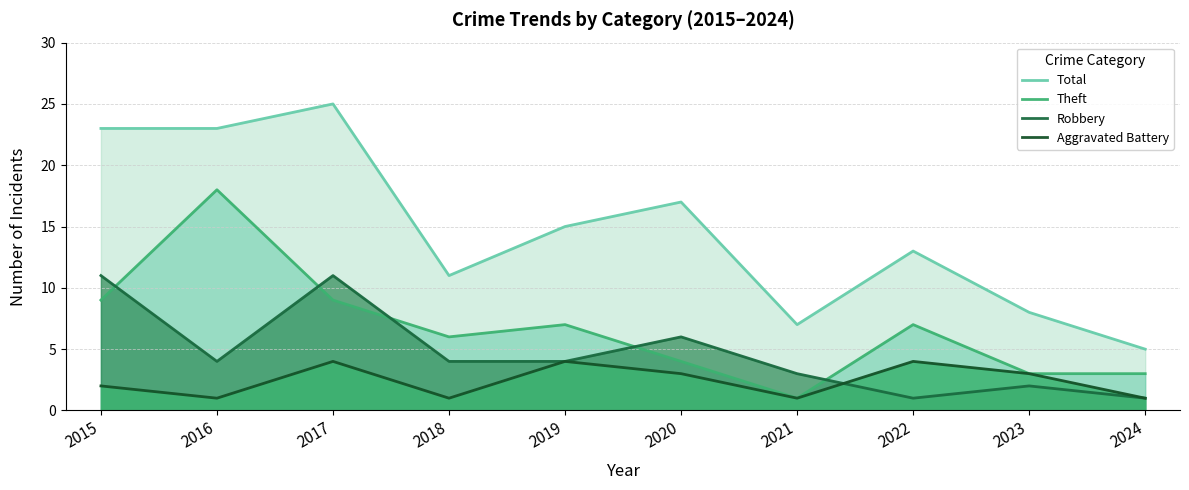

What are all the series names shown in the legend?

Total, Theft, Robbery, Aggravated Battery